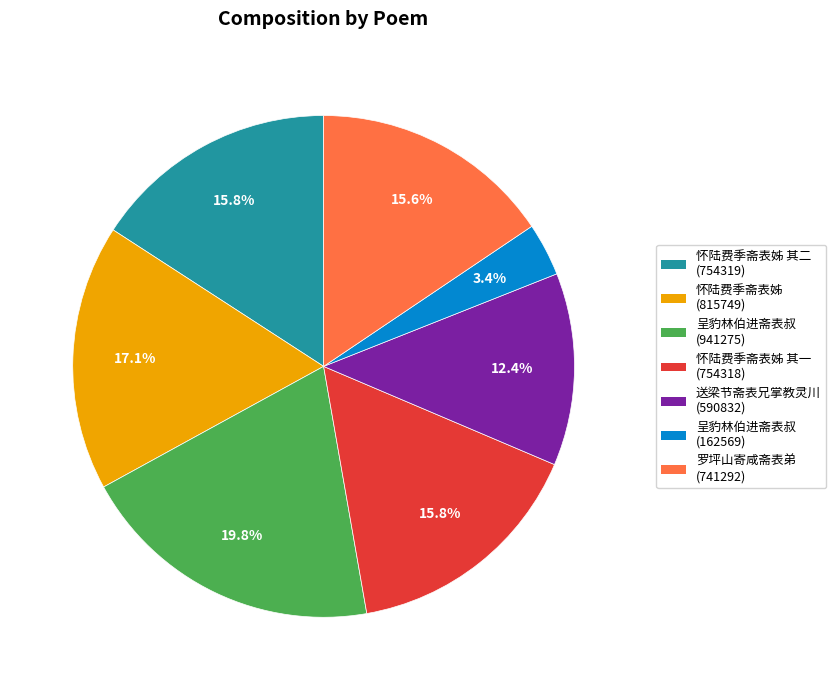

Is there a majority slice in this chart?

No